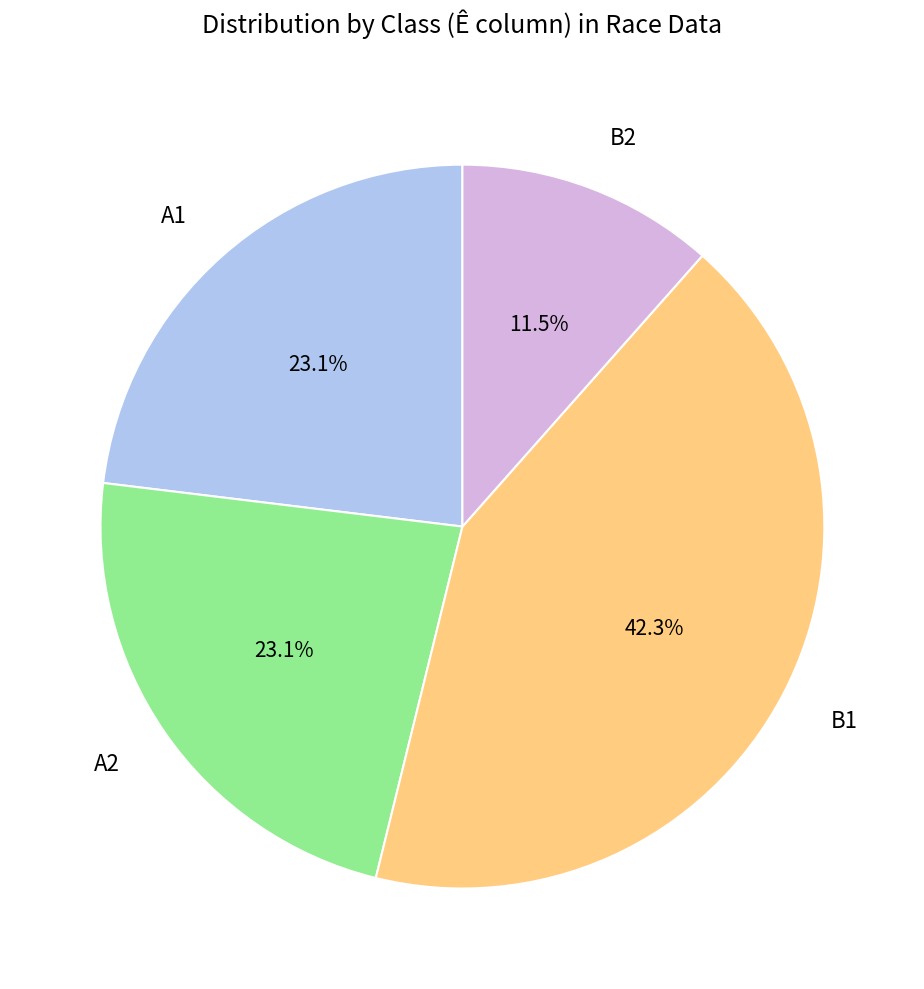

Count the number of slices in the pie.

4